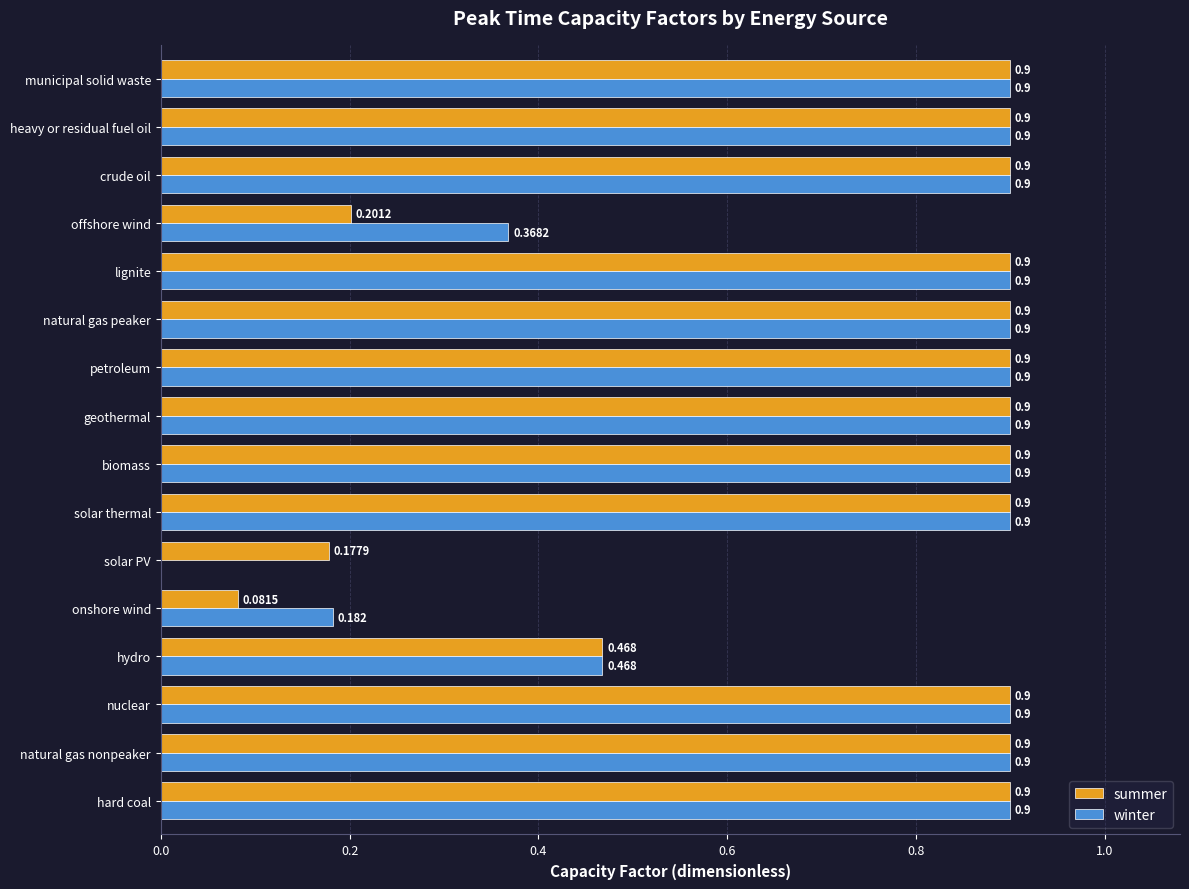

Which series has the widest spread of values?

winter